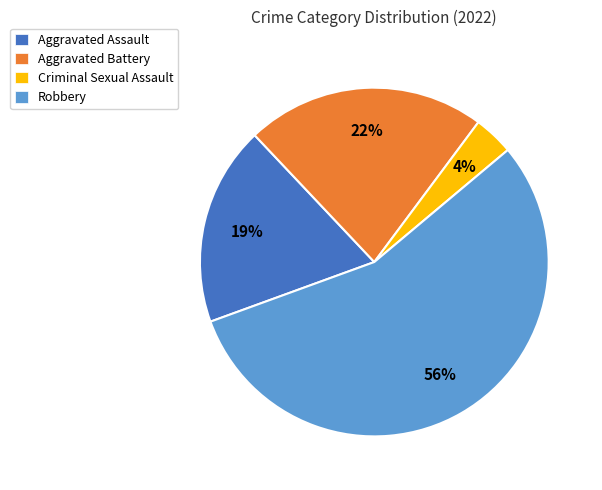

Which has a higher value, Criminal Sexual Assault or Aggravated Assault?

Aggravated Assault